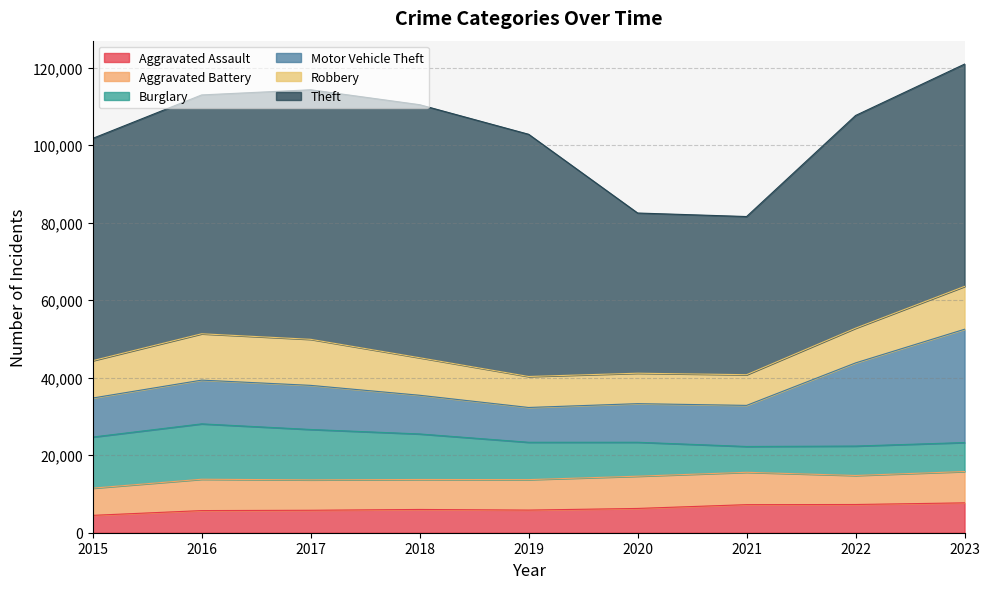

At which category is the sum across all series the highest?

2023